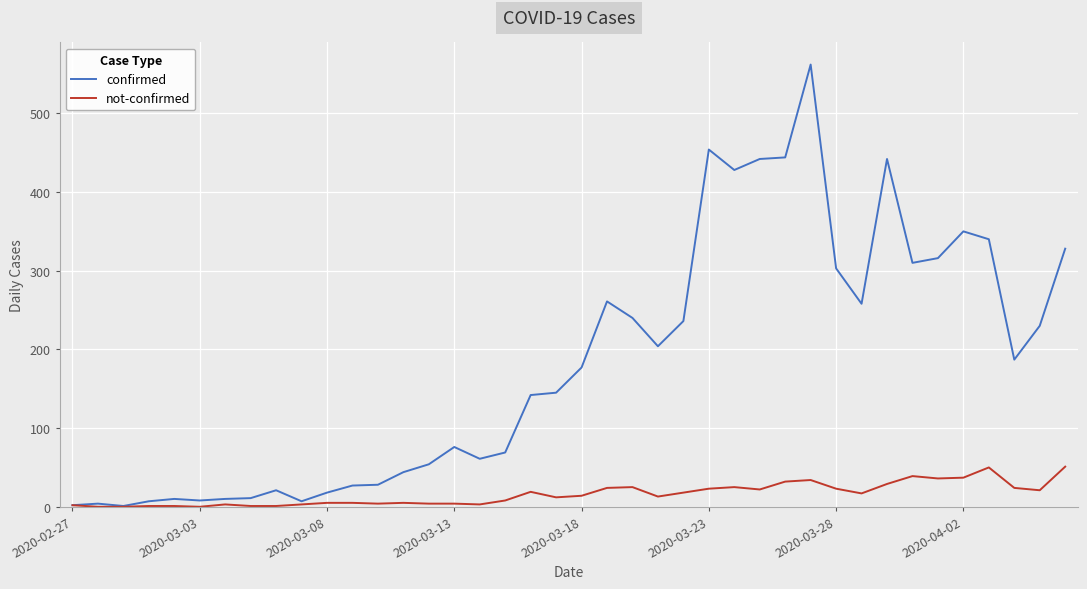

What is the average value of the not-confirmed series?

16